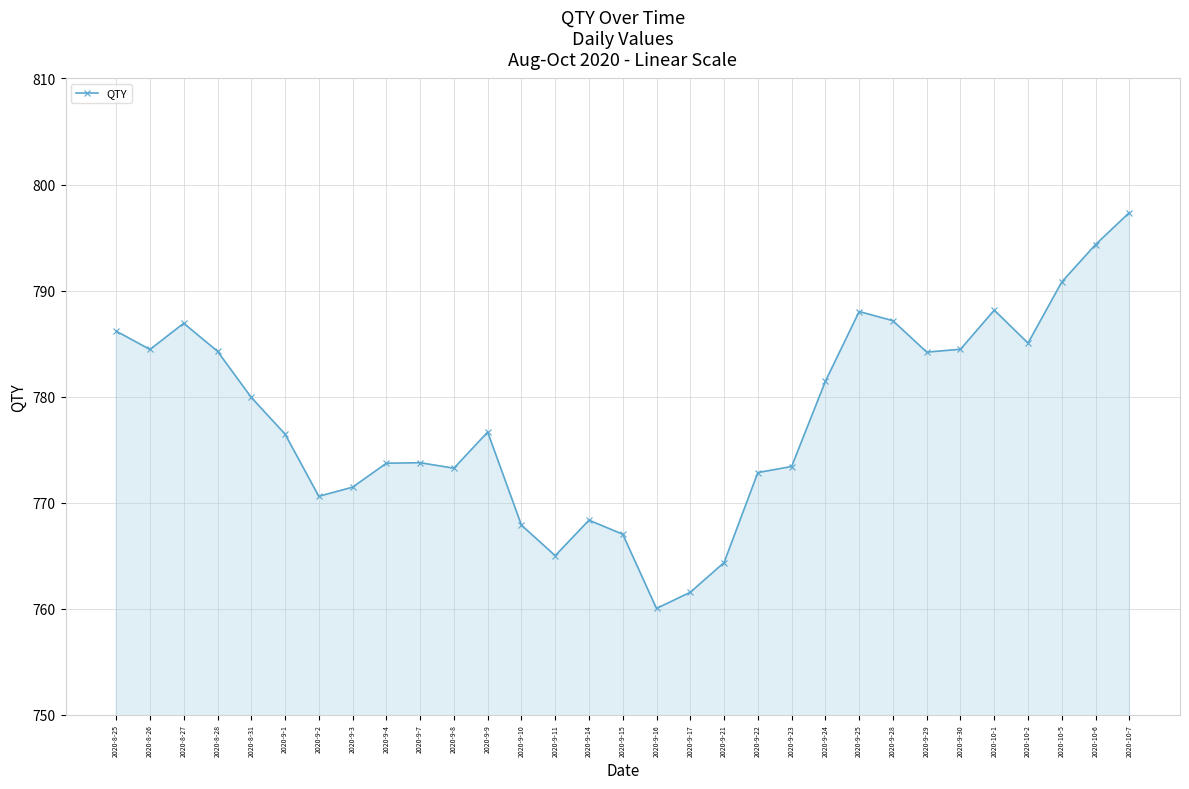

What is the approximate value at 2020-8-25?

786.2